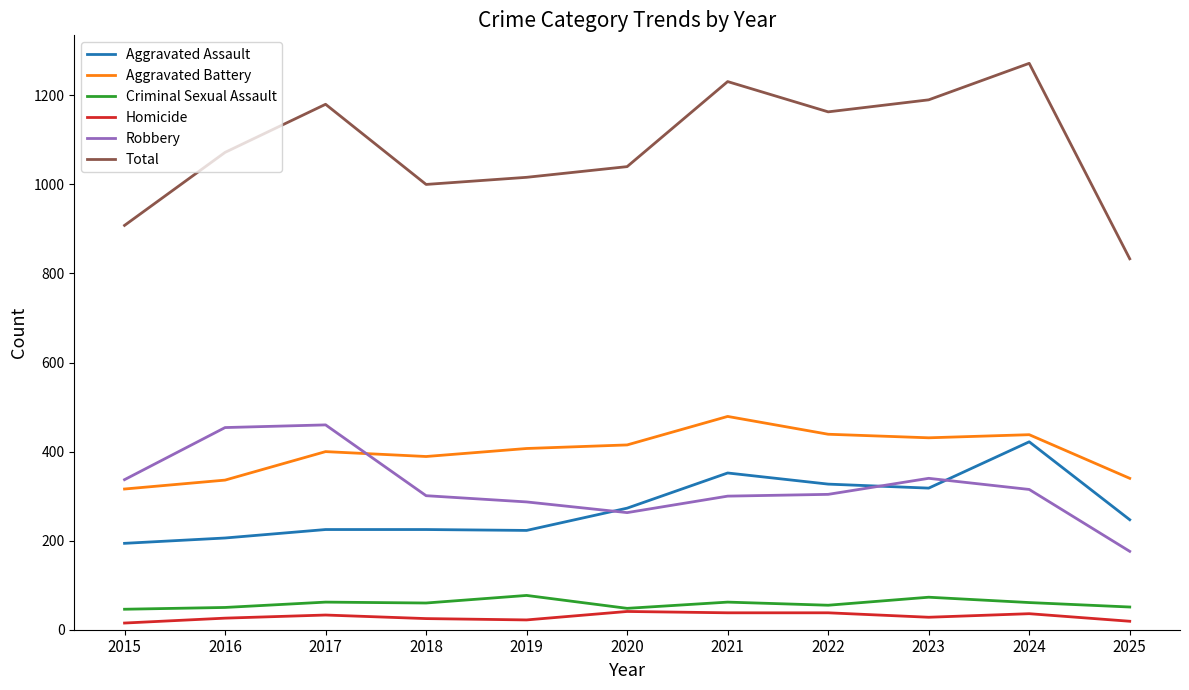

List the series in order of their peak value, lowest first.

Homicide, Criminal Sexual Assault, Aggravated Assault, Robbery, Aggravated Battery, Total